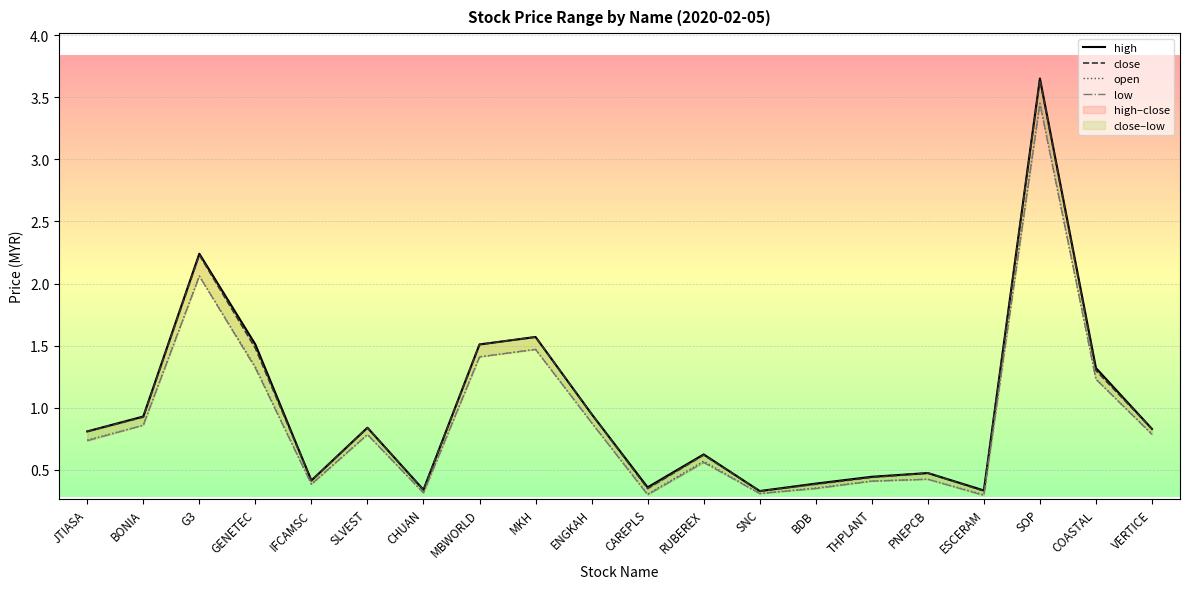

Count the number of data series in this chart.

4